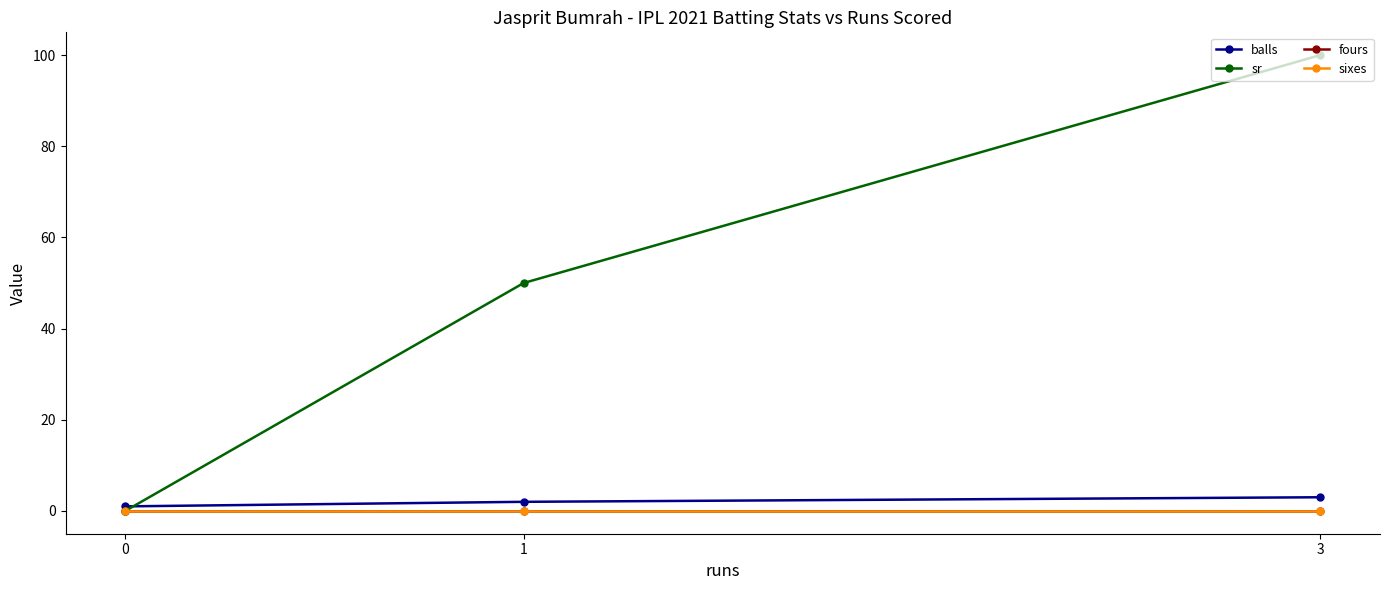

The sr series shows 0 at 0. True or false?

True